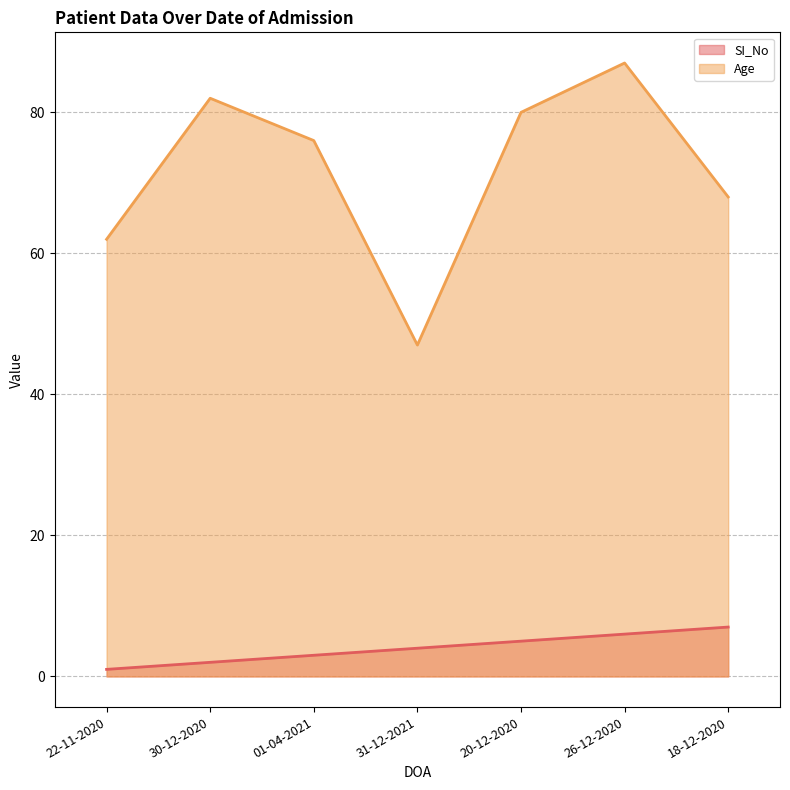

Does the chart display data point markers on the line(s)?

No